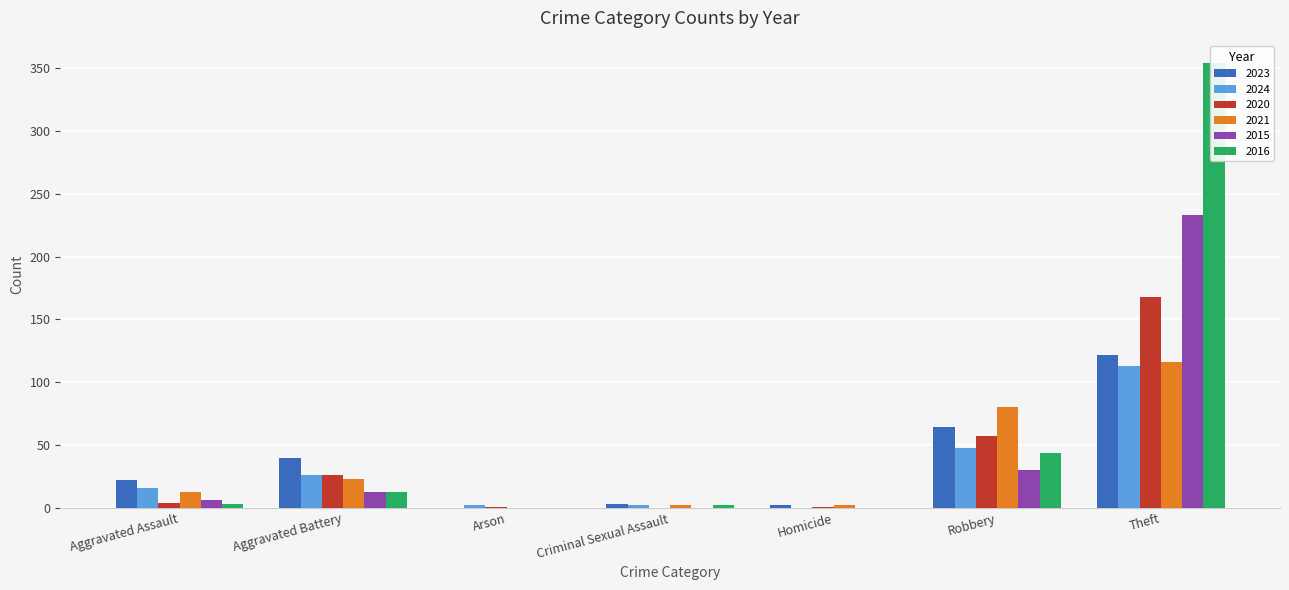

What is the label of the 1st bar from the left?

Aggravated Assault